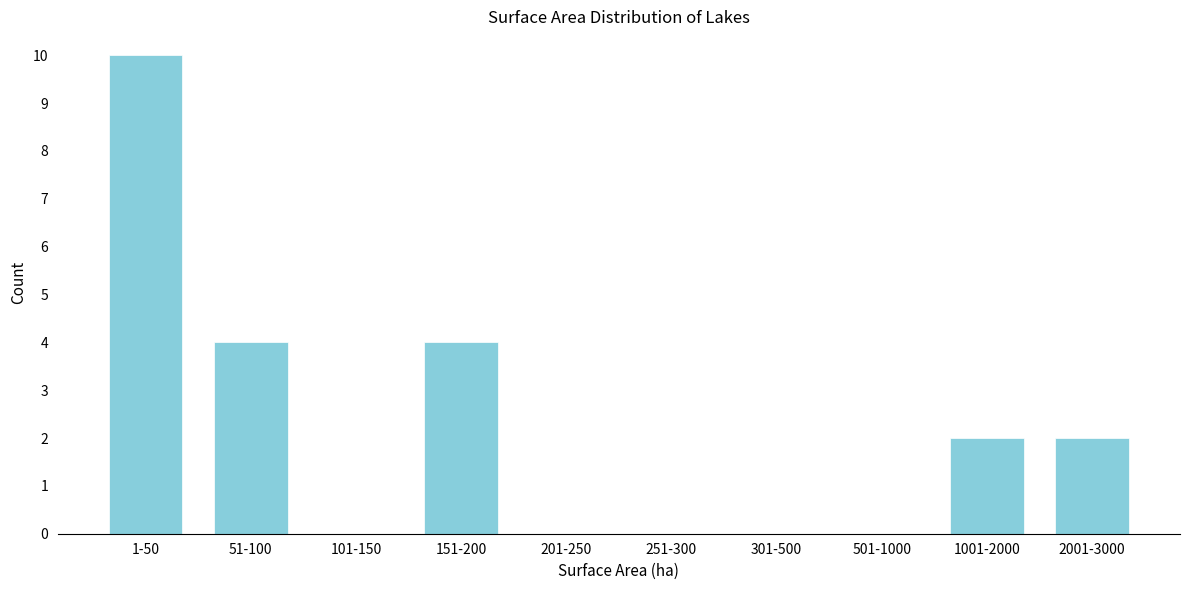

Reading left to right, transcribe all the data shown in this chart.

1-50=10	51-100=4	101-150=0	151-200=4	201-250=0	251-300=0	301-500=0	501-1000=0	1001-2000=2	2001-3000=2